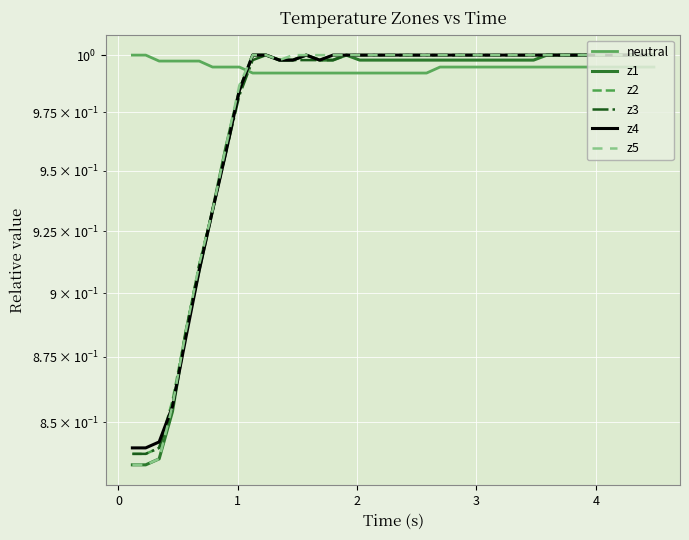

What is the greatest value displayed?

1.0